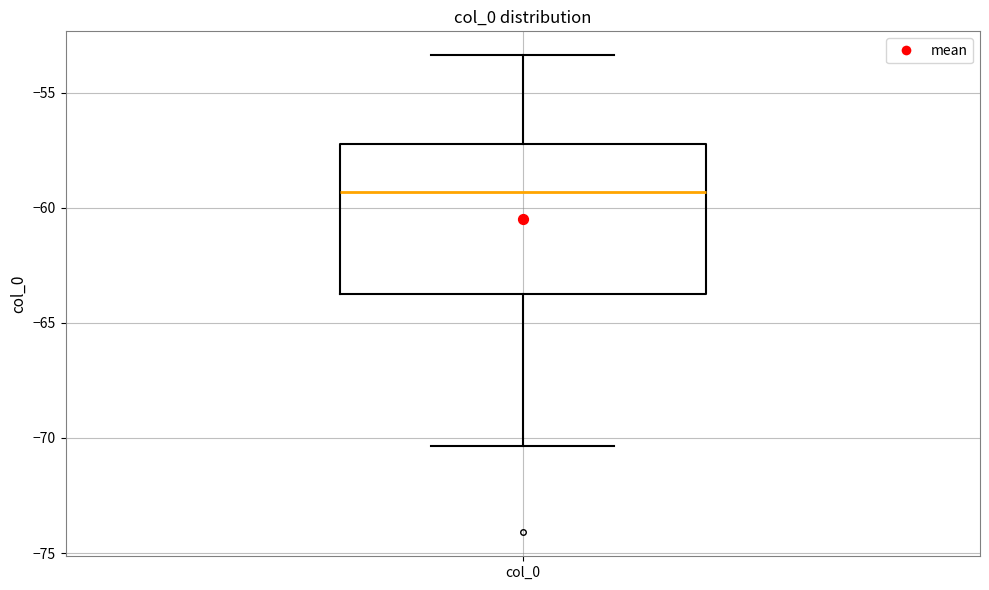

Where is the upper edge of the box for col_0 on the y-axis? The values are not printed on the chart, so give them approximately, as read against the axis.

-57.5